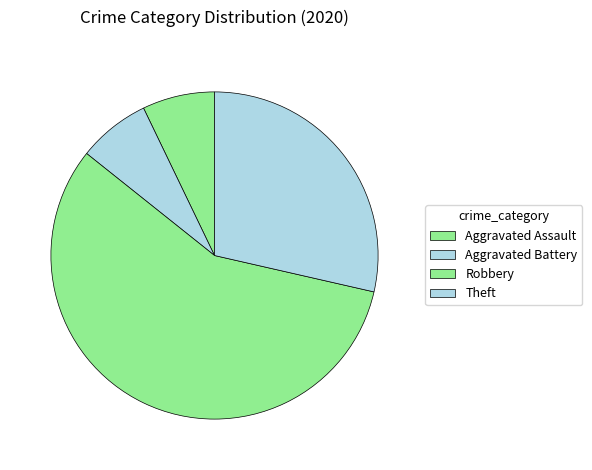

Count the number of slices in the pie.

4